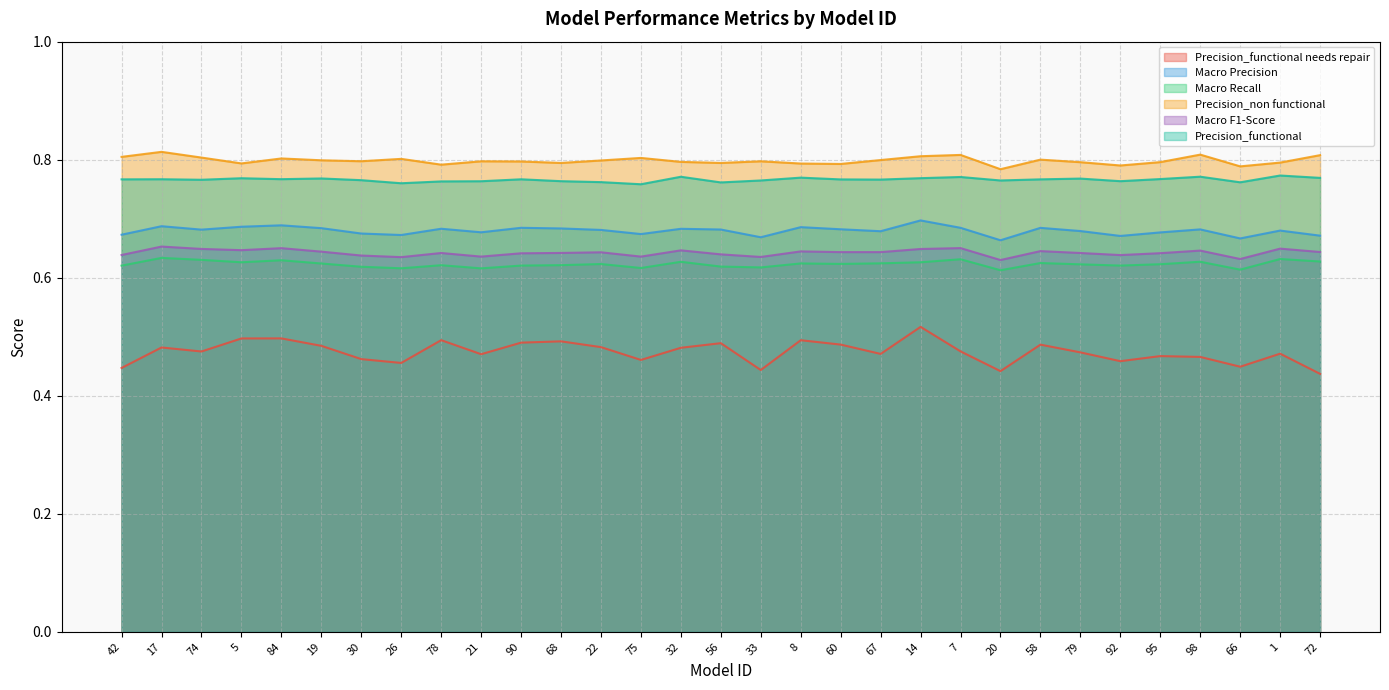

List the labels in order of Macro F1-Score value, smallest first.

20, 66, 26, 33, 21, 75, 30, 92, 42, 56, 90, 95, 78, 79, 68, 22, 60, 67, 72, 19, 8, 58, 98, 32, 5, 14, 74, 1, 84, 7, 17